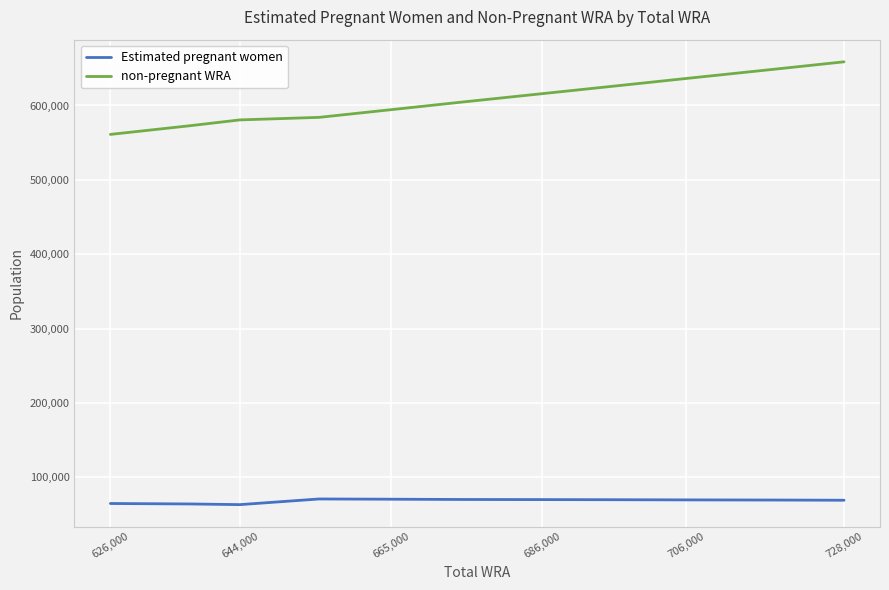

Which series has the largest range (max minus min)?

non-pregnant WRA